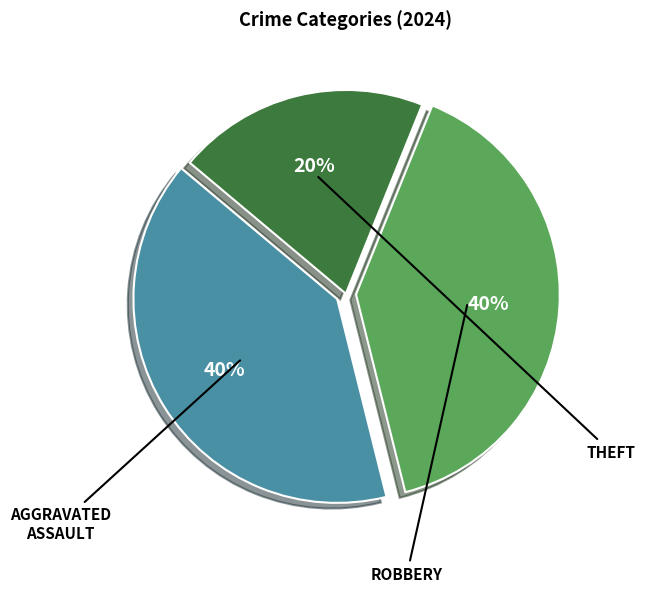

To the nearest percent, what is the difference between the largest and smallest slice percentages?

20%